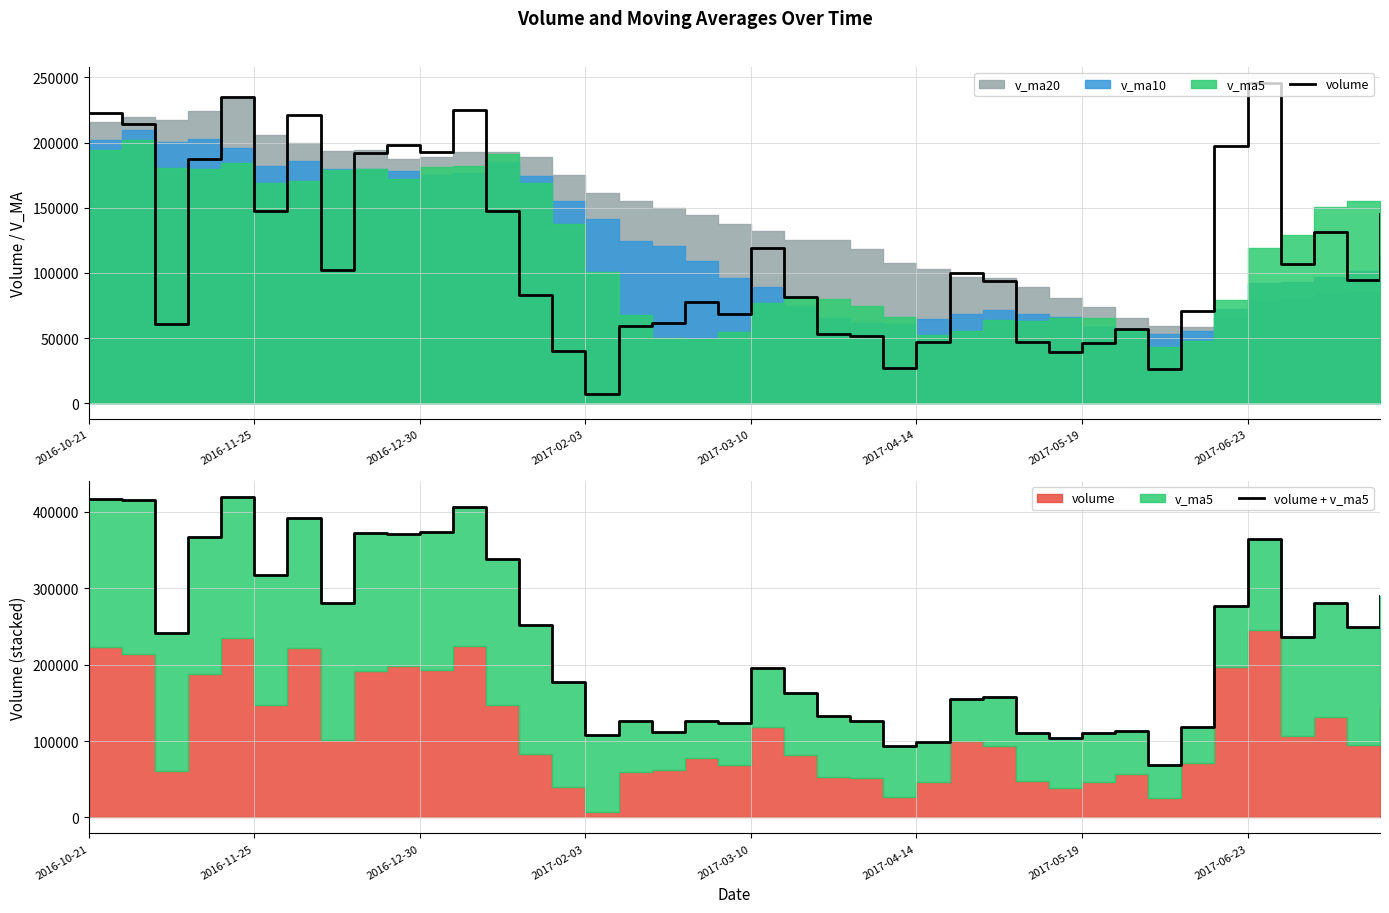

The value of volume + v_ma5 at 2017-02-03 is 107964.0. True or false?

True